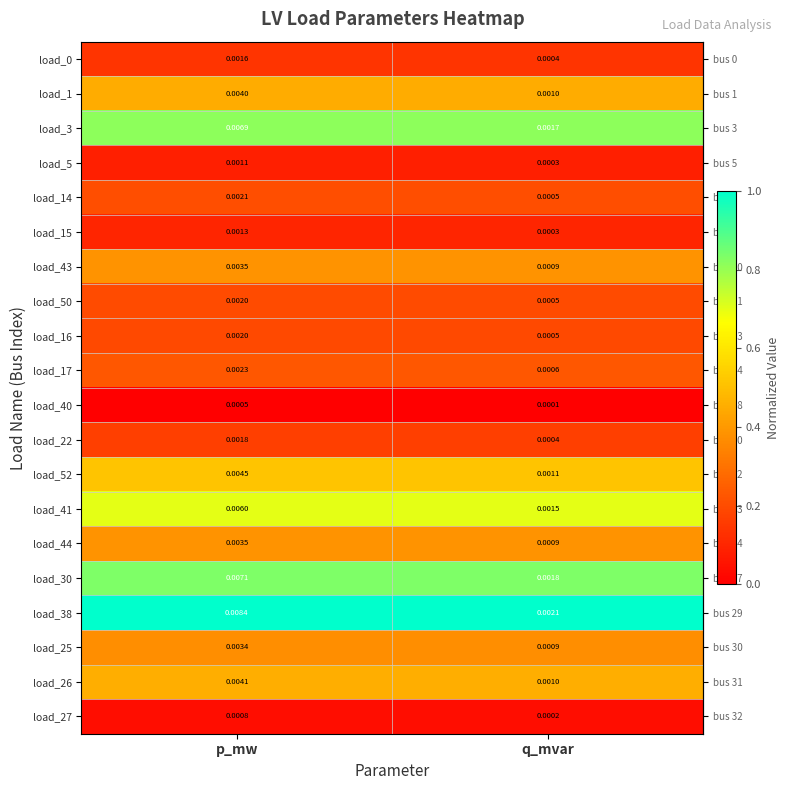

Which label corresponds to the smallest value in the chart?

q_mvar